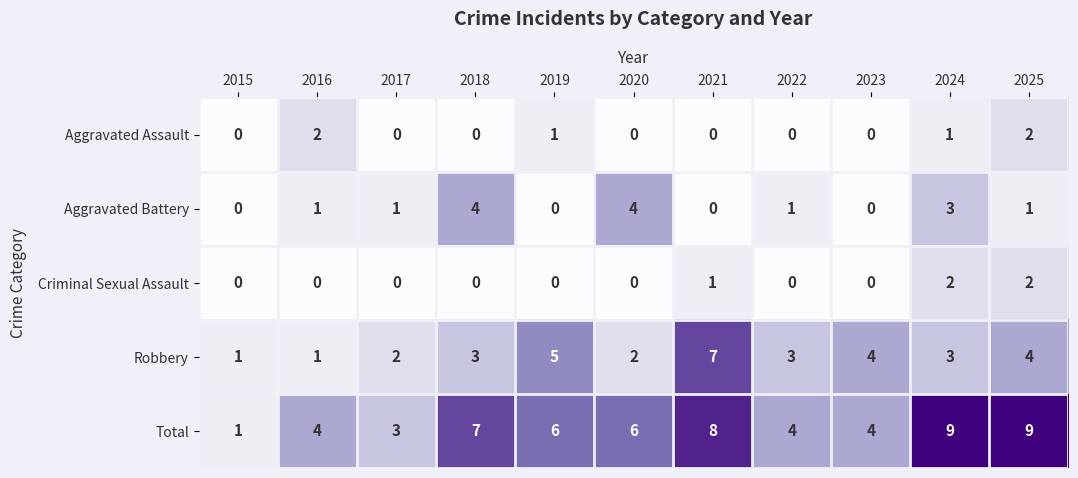

What is the sum of all Total values?

61